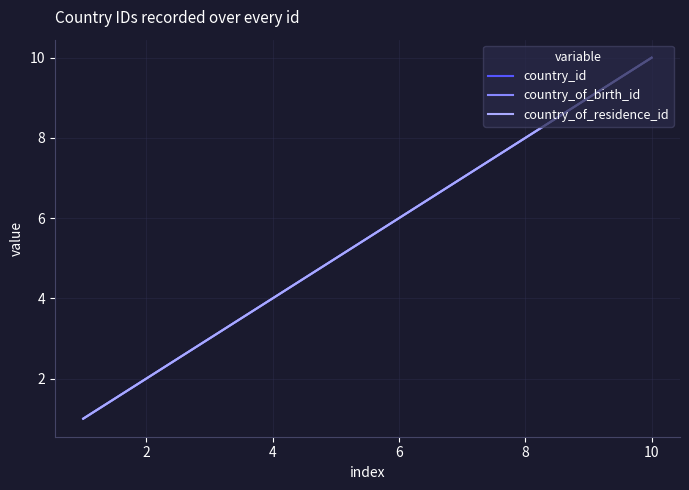

What is the smallest value displayed?

1